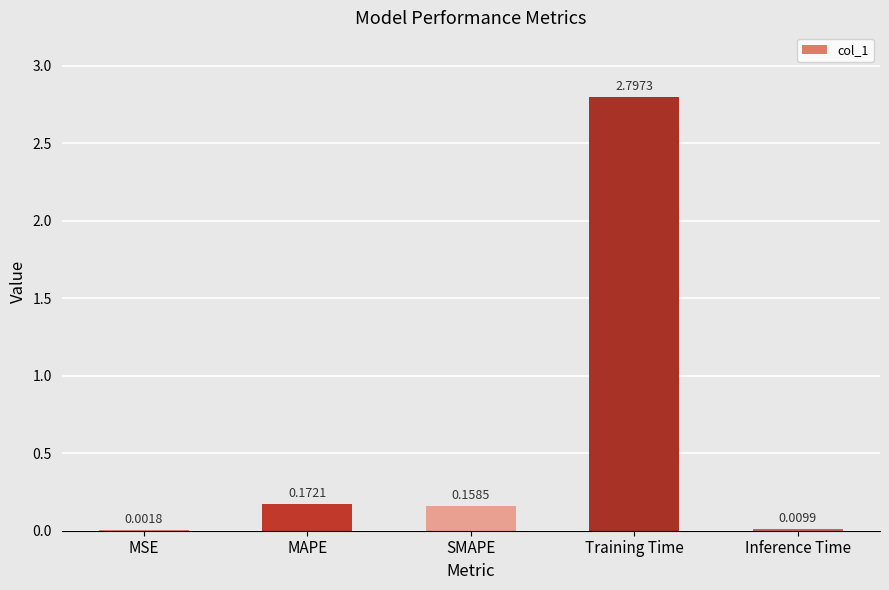

What is the greatest value displayed?

2.8